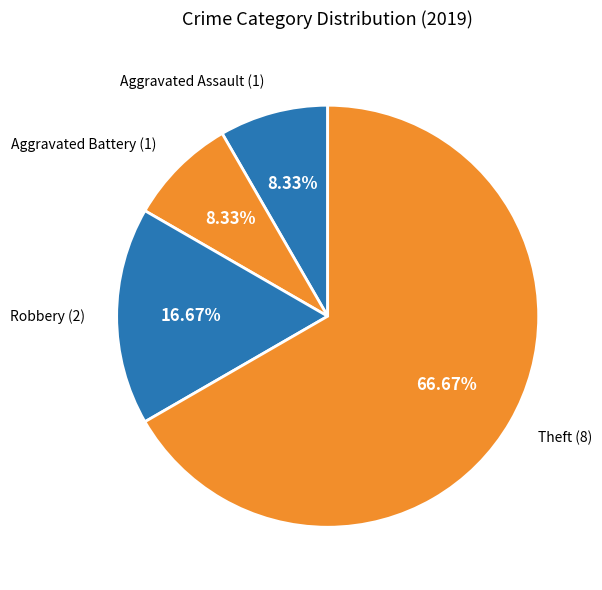

Is it true that Robbery is 5% of the pie?

False